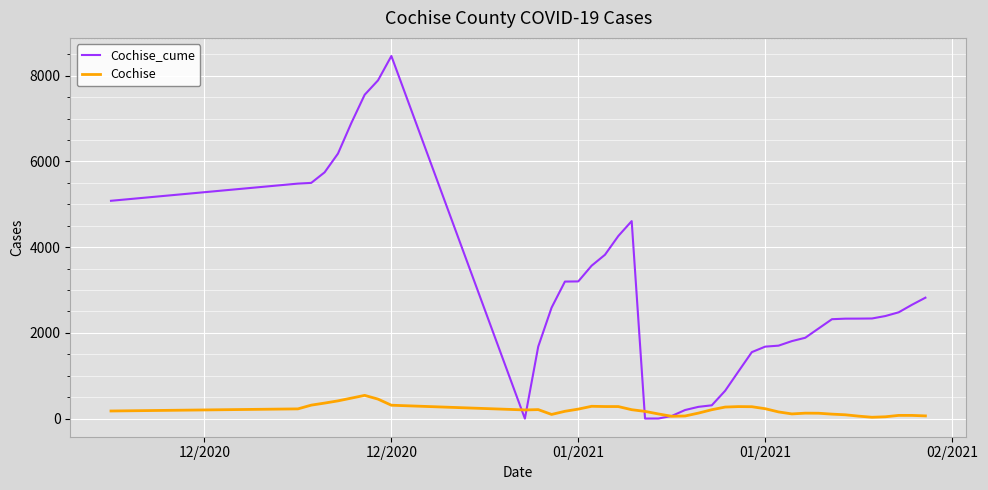

How many intersections are there between Cochise_cume and Cochise?

4